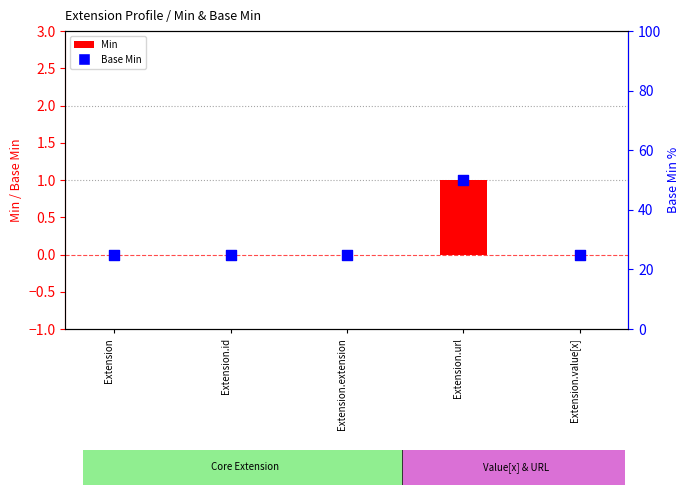

Which series has the largest Y range (max minus min)?

Min